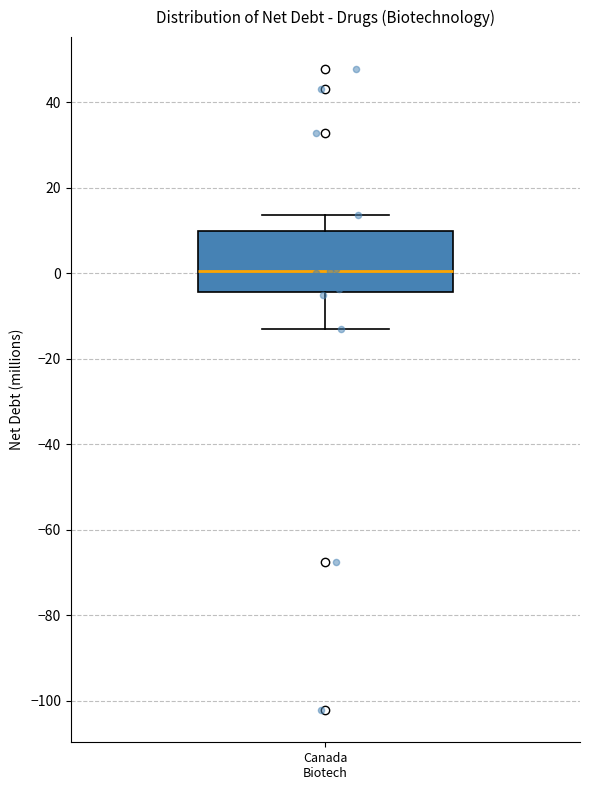

Where is the upper edge of the box for Canada Biotech on the y-axis? The values are not printed on the chart, so give them approximately, as read against the axis.

10